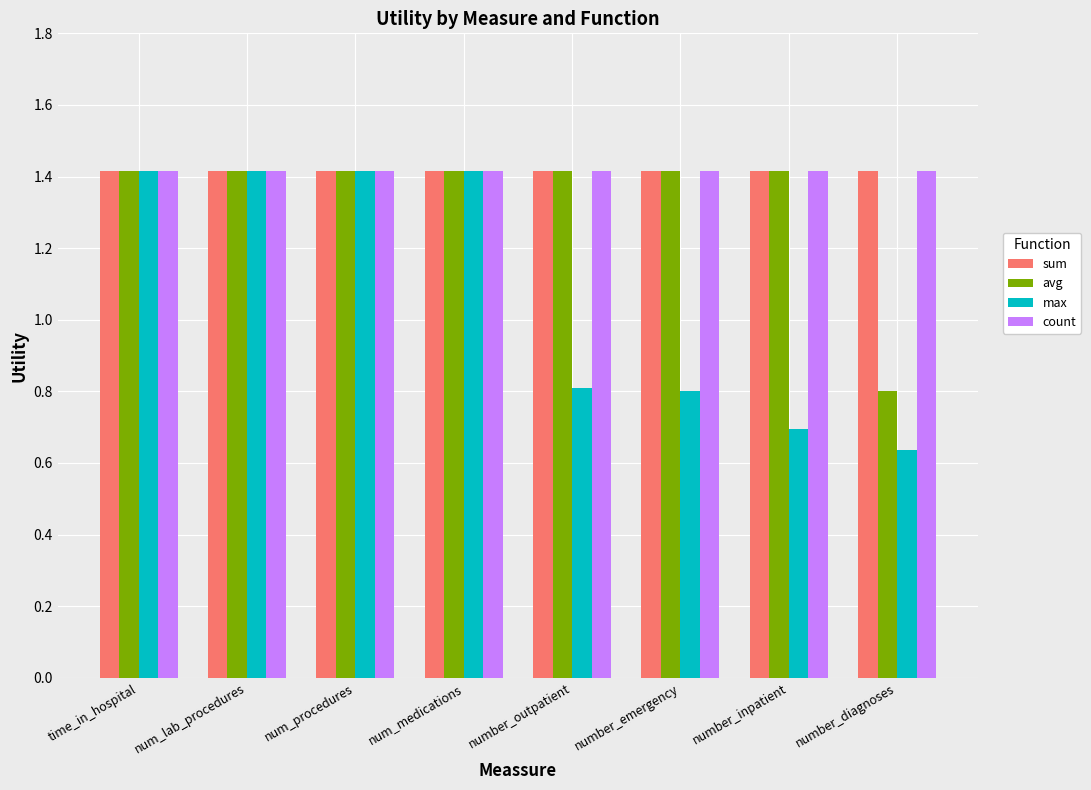

What is the sum of all avg values?

10.7